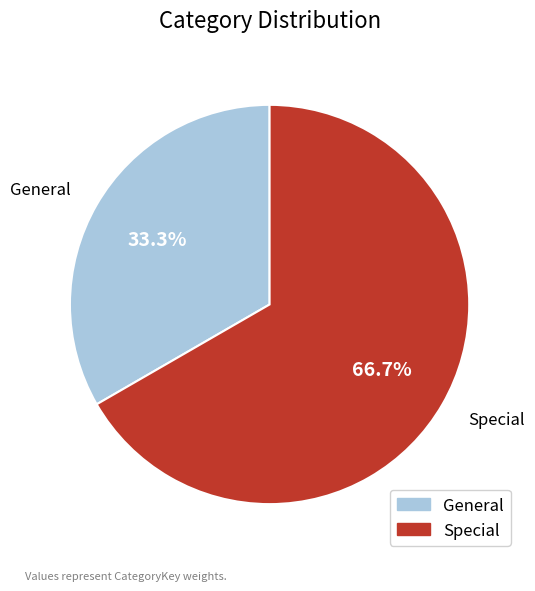

To the nearest percent, what percentage of the pie is General?

33%